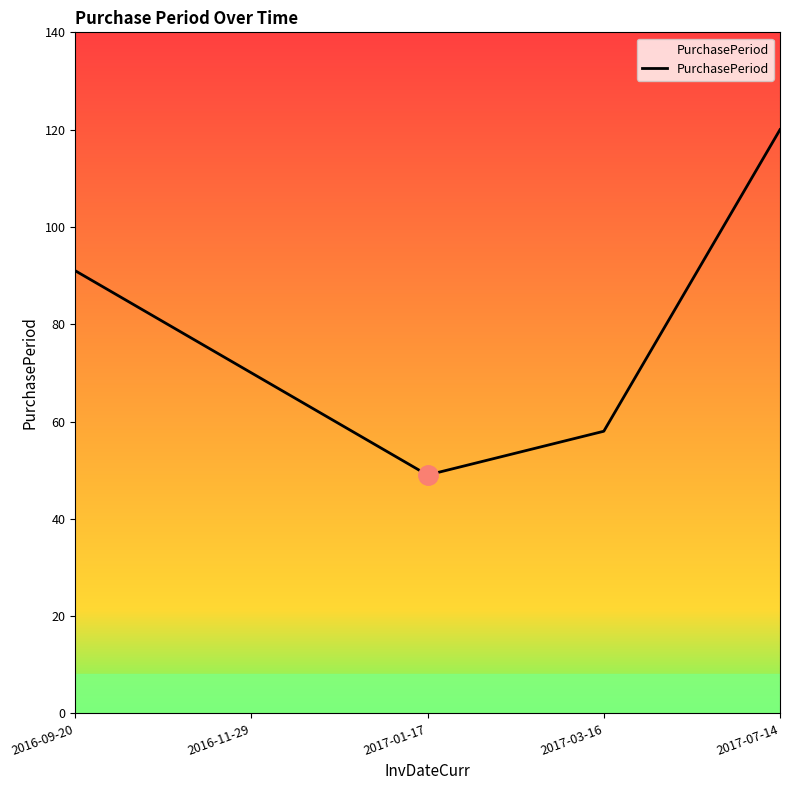

How many lines are shown in the chart?

1